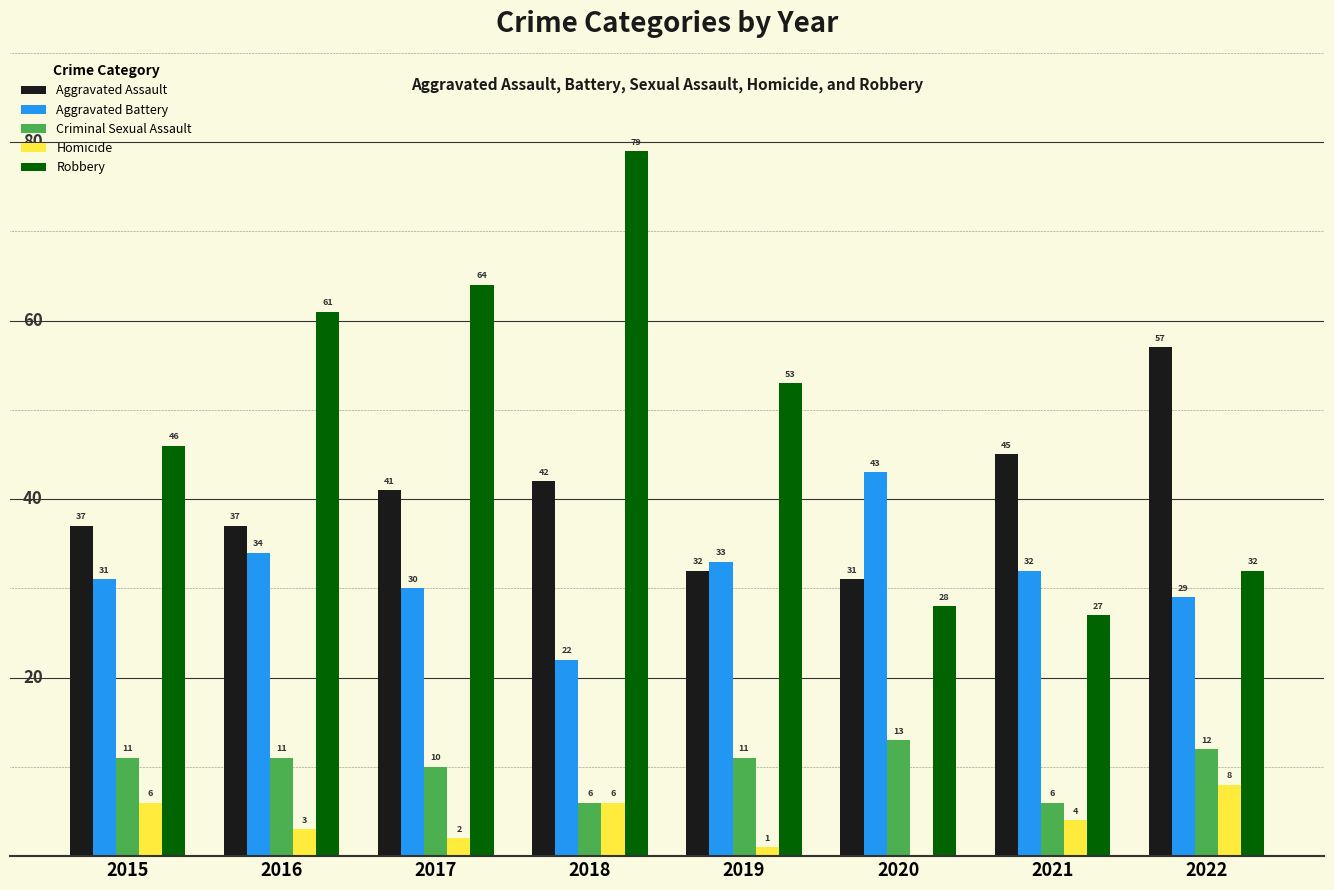

What is the sum of the Robbery values at 2018 and 2015?

125